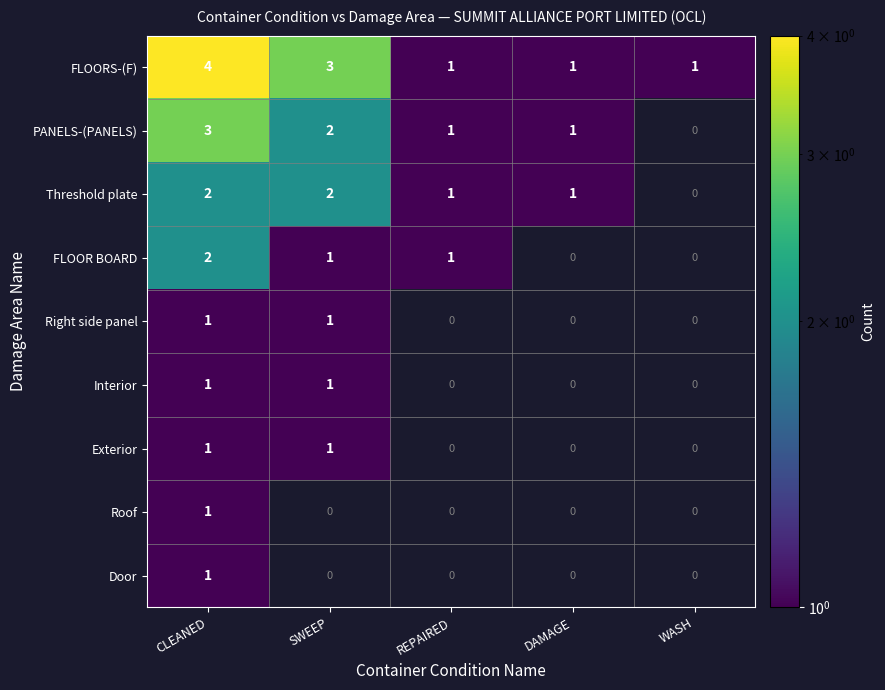

How many data points does each series have?

5